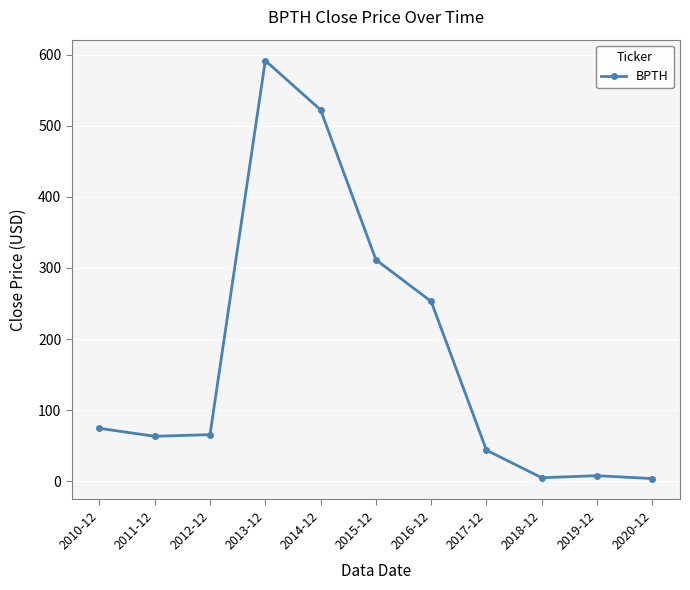

What is the label of the 3rd point from the right?

2018-12